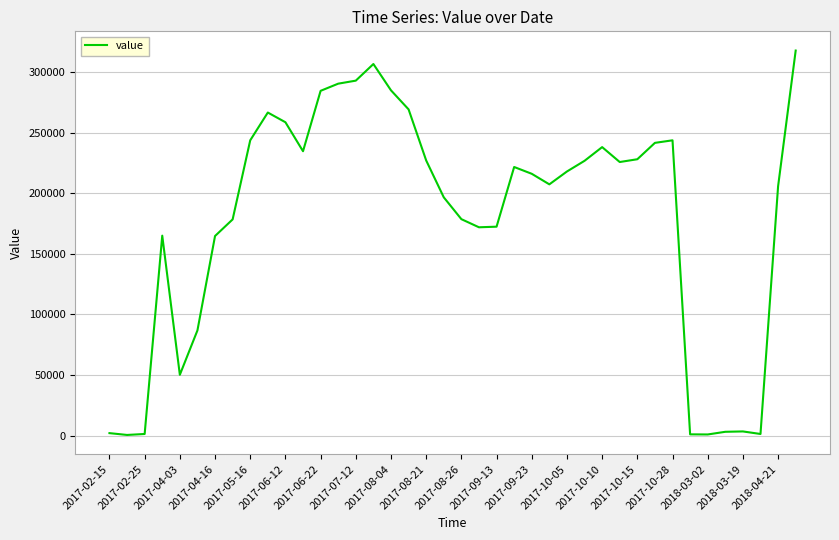

What is the greatest value displayed?

317600